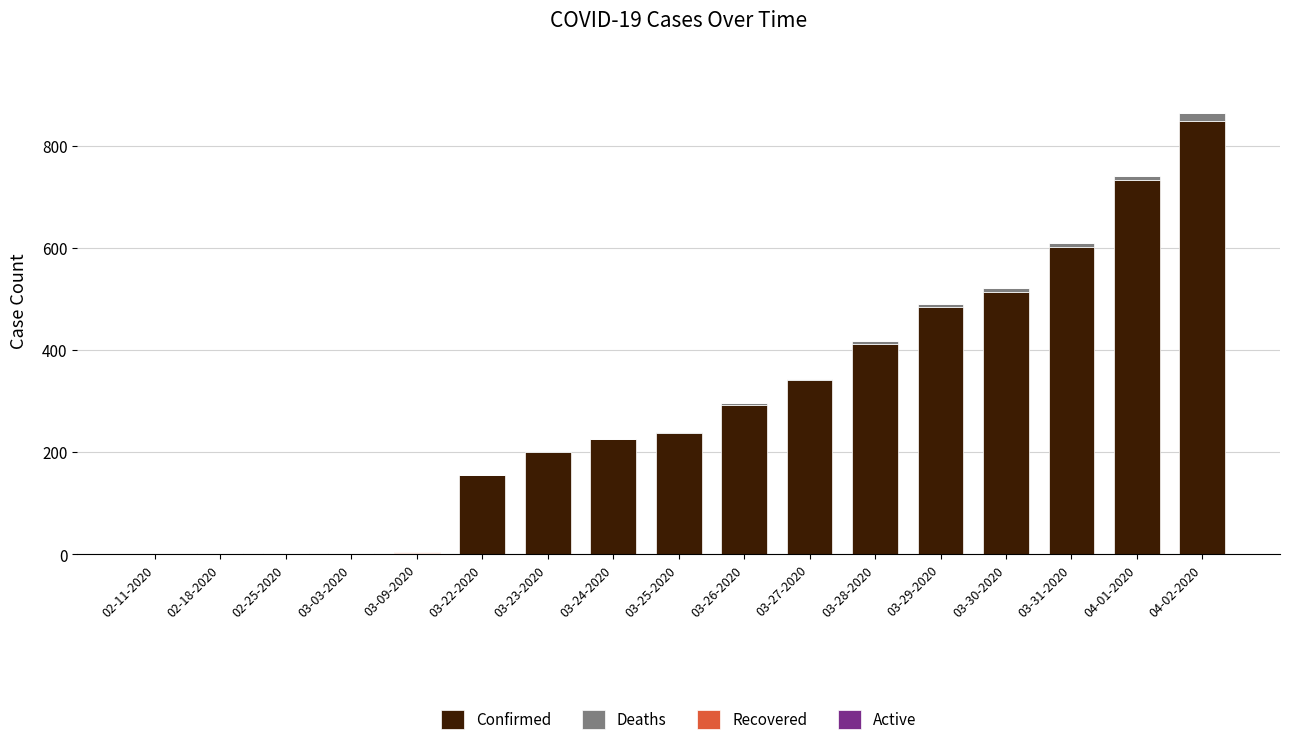

At which label does Confirmed reach its peak?

04-02-2020